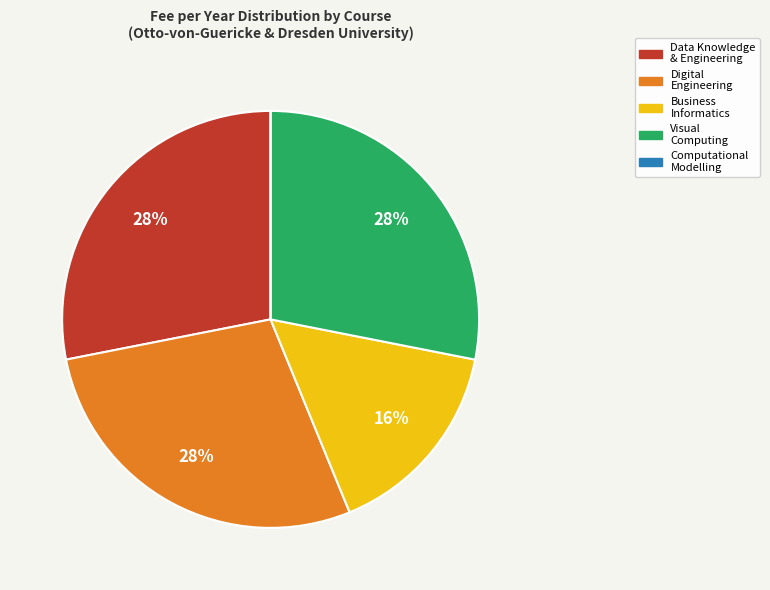

To the nearest percent, what is the difference between the largest and smallest slice percentages?

28%